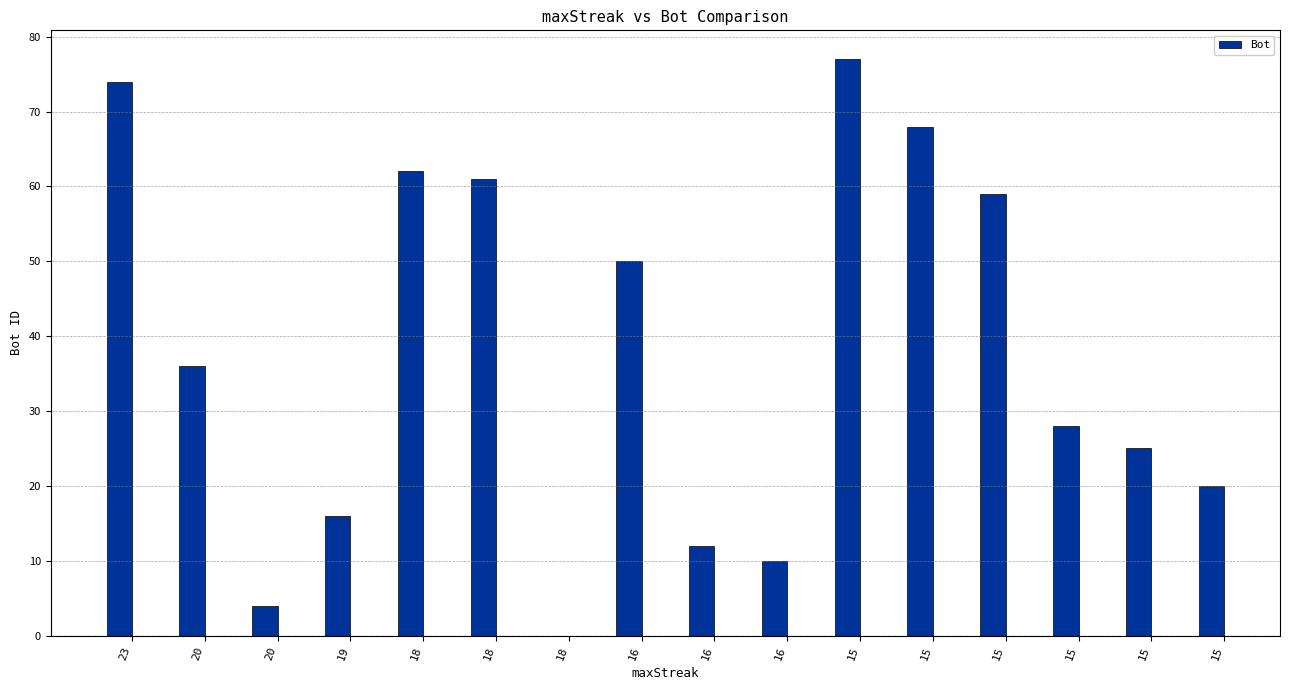

How many positive values are there?

15